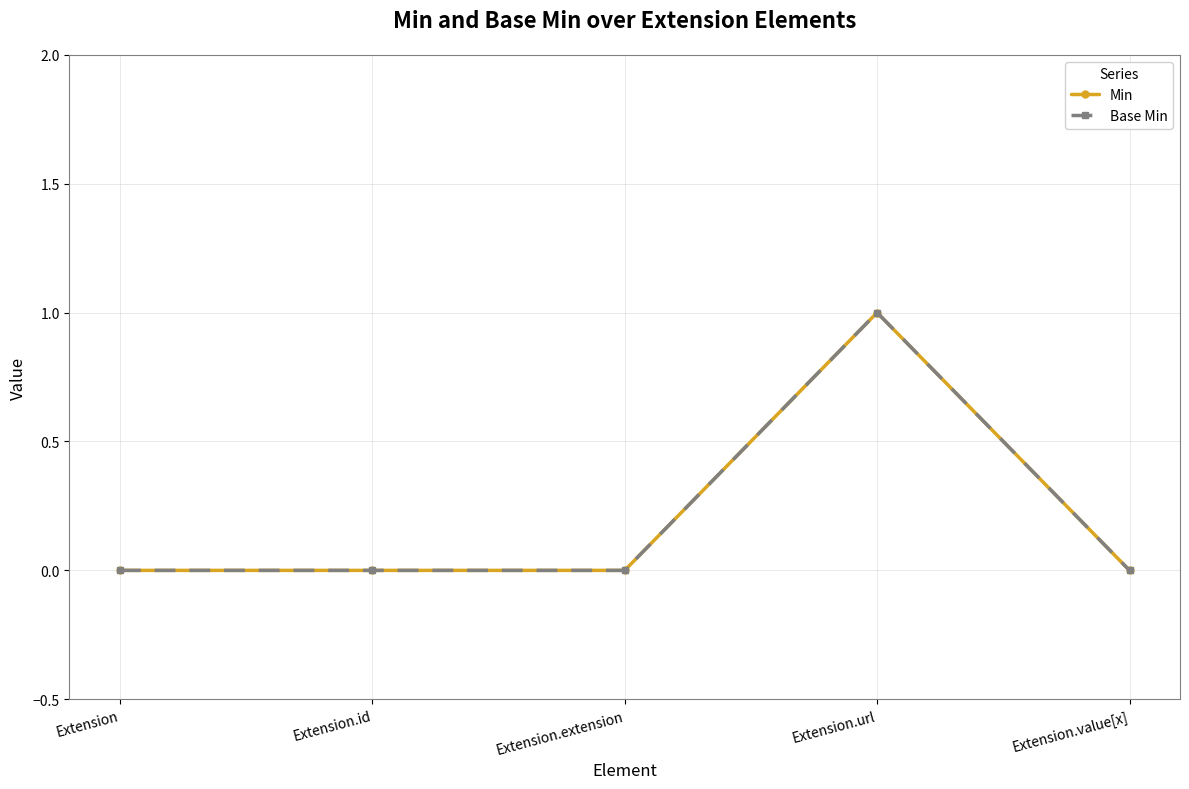

At which label does Min reach its peak?

Extension.url